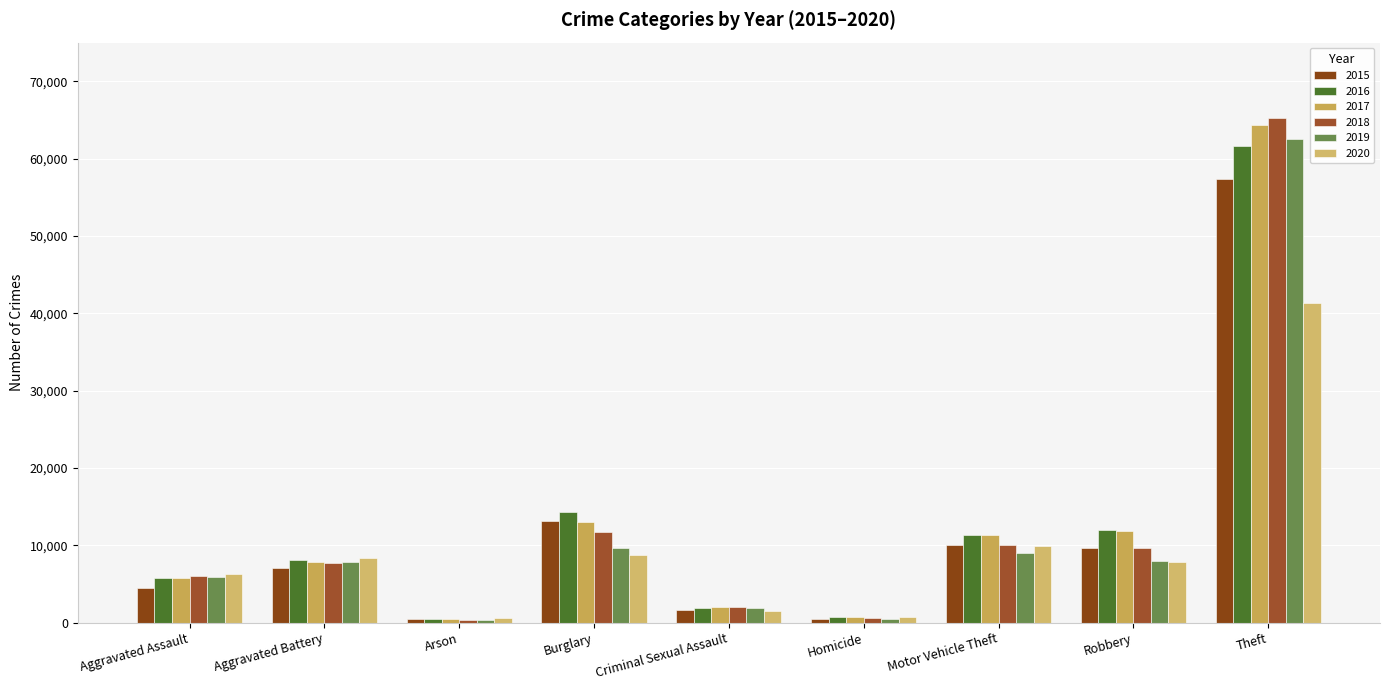

Count the number of categories in the chart.

9